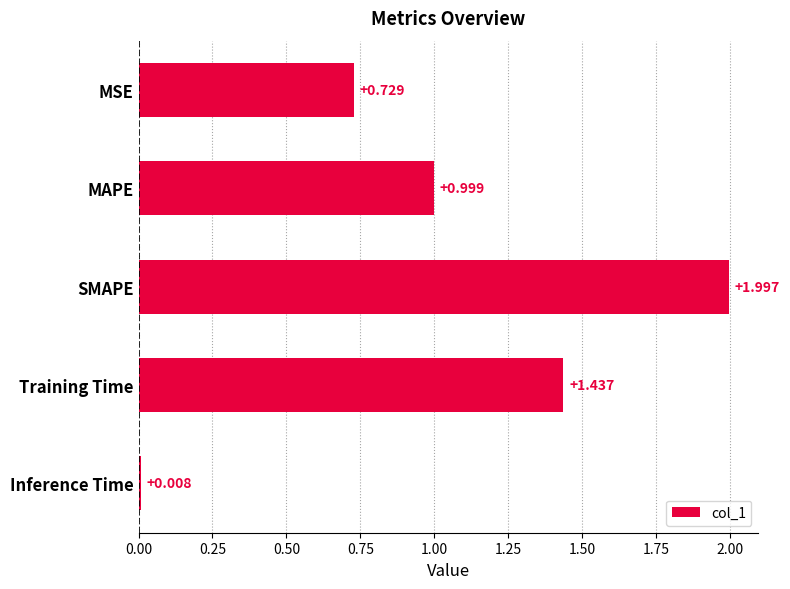

Between MSE and Inference Time, which is larger?

MSE